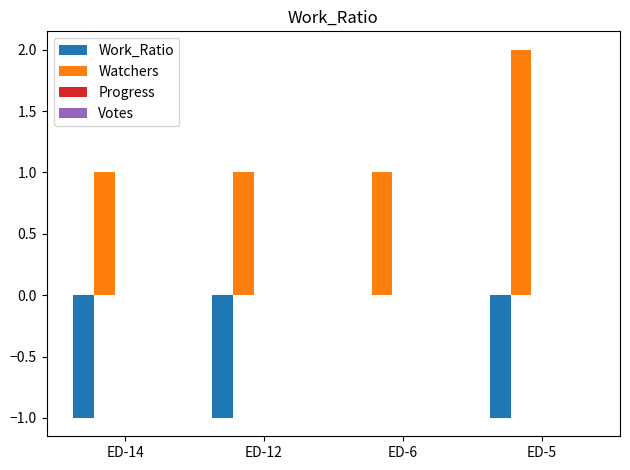

Count the number of data series in this chart.

2